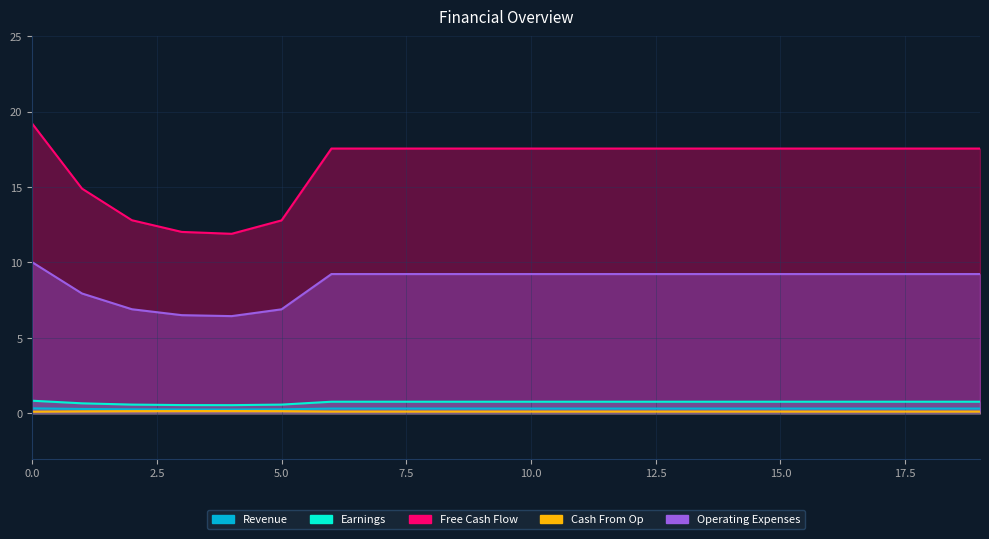

What is the value of the Operating Expenses point at the 12th from the left?

9.2